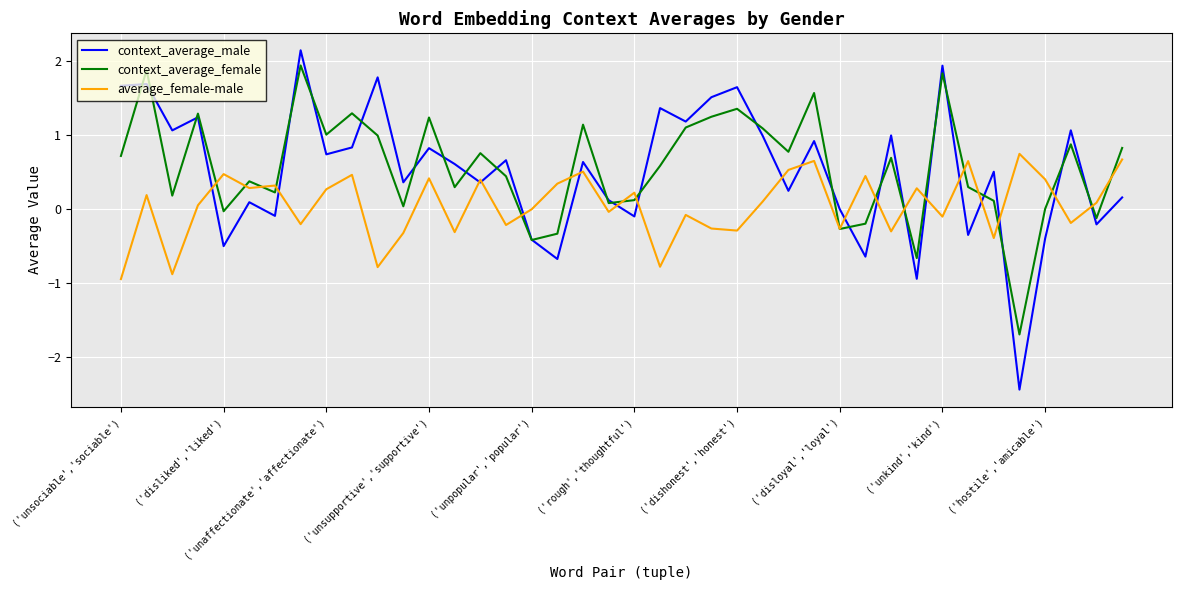

Which series has the largest total across all categories?

context_average_female